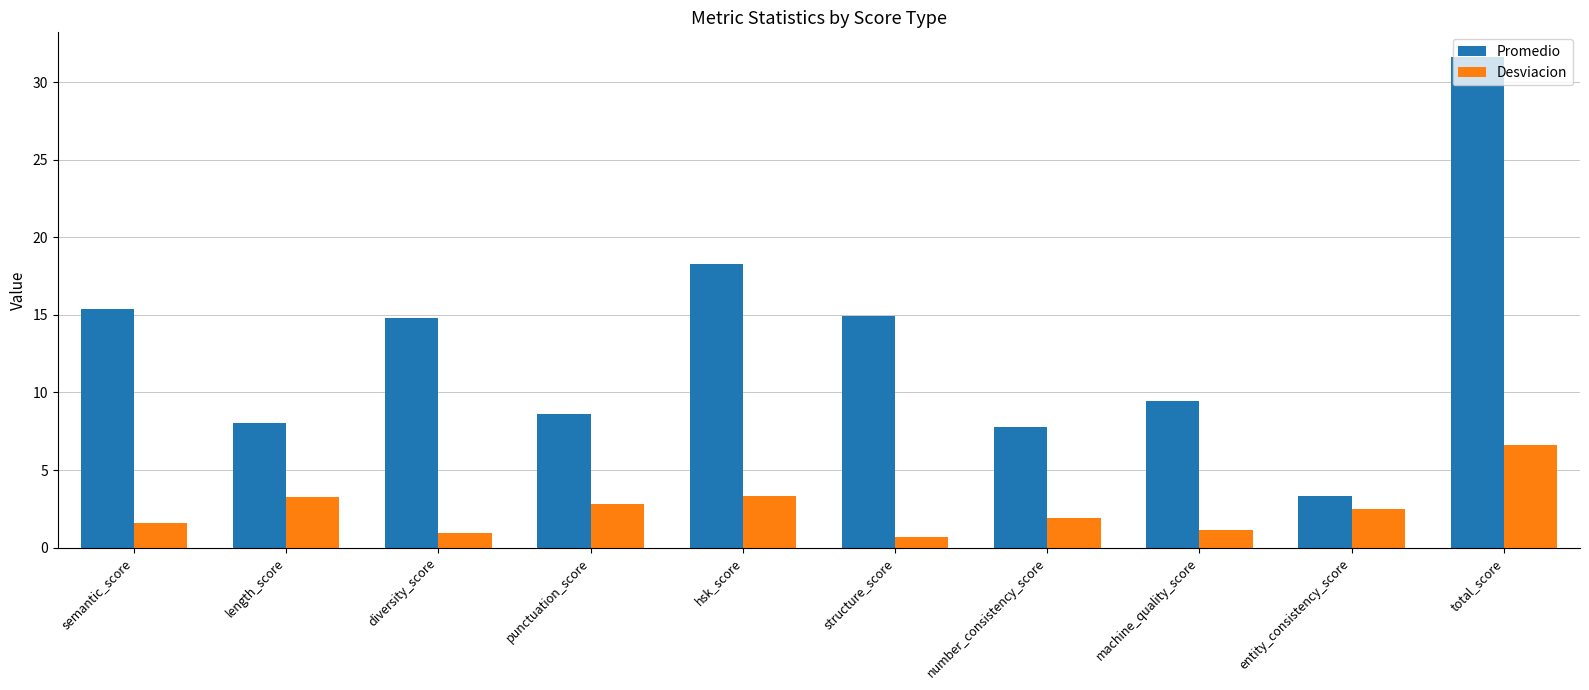

What is the sum of the Desviacion values at number_consistency_score and structure_score?

2.5